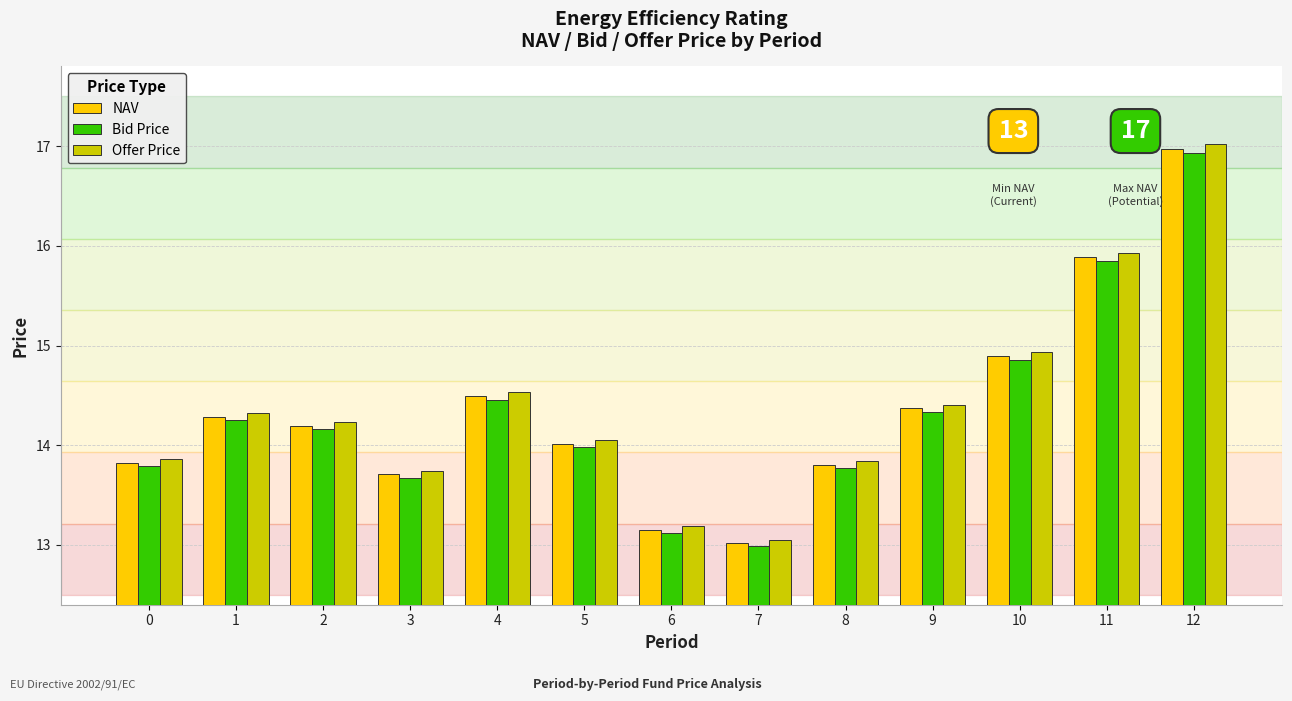

Where does the NAV series first go above 14?

1